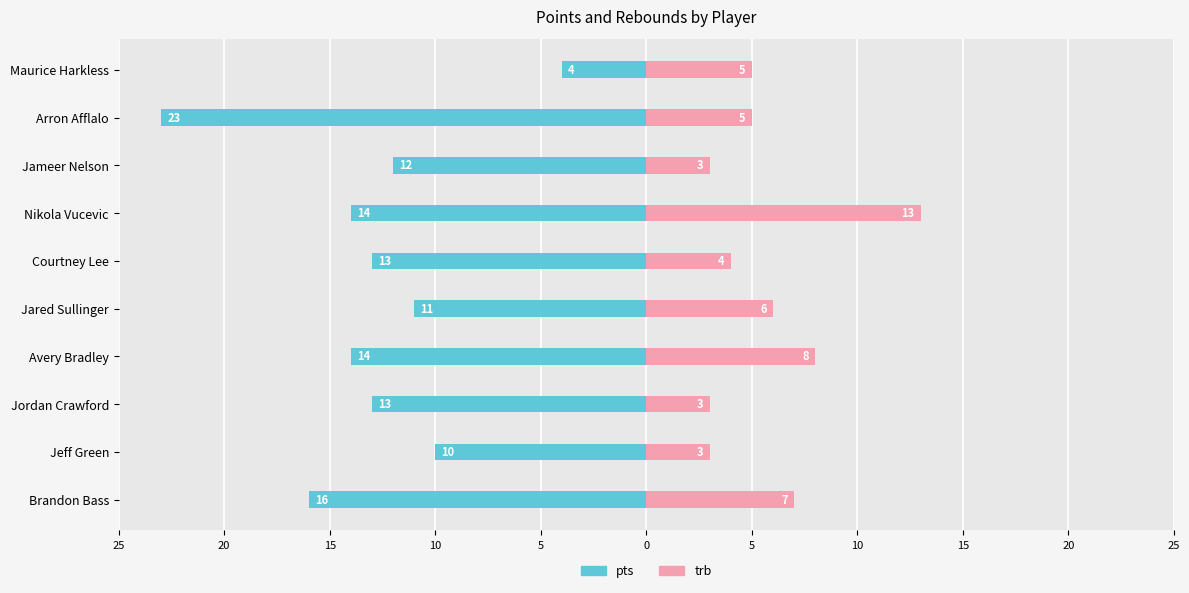

At how many categories does at least one series exceed -2?

10